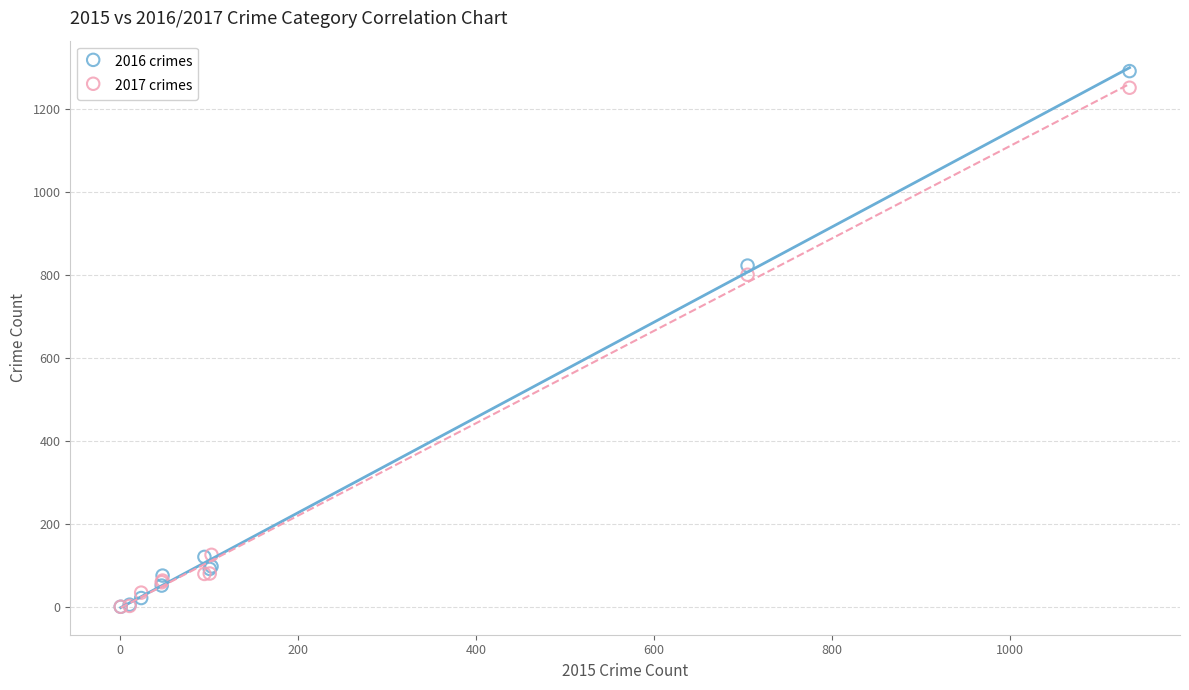

In the 2016 crimes series, what Y value is closest to 645?

822